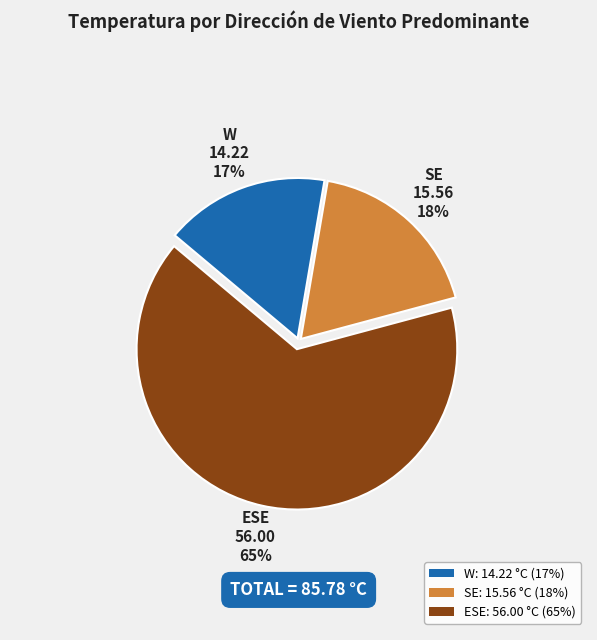

What is the ratio of the value at ESE: 56.00 °C (65%) to the value at SE: 15.56 °C (18%)?

3.6